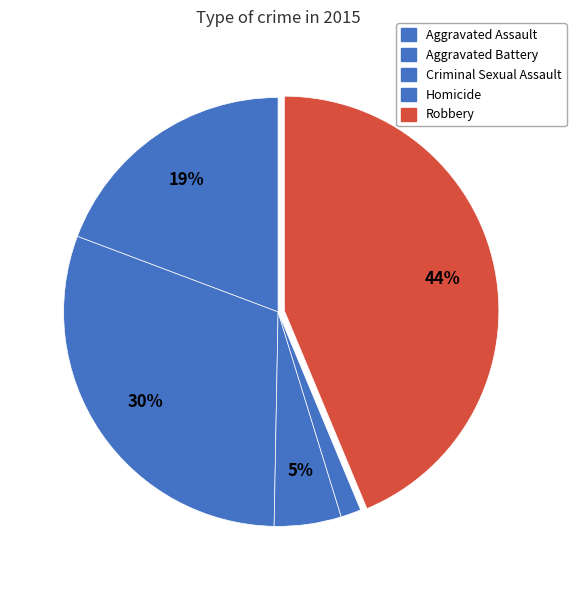

To the nearest percent, what is the difference between the Homicide and Aggravated Assault slice percentages?

18%